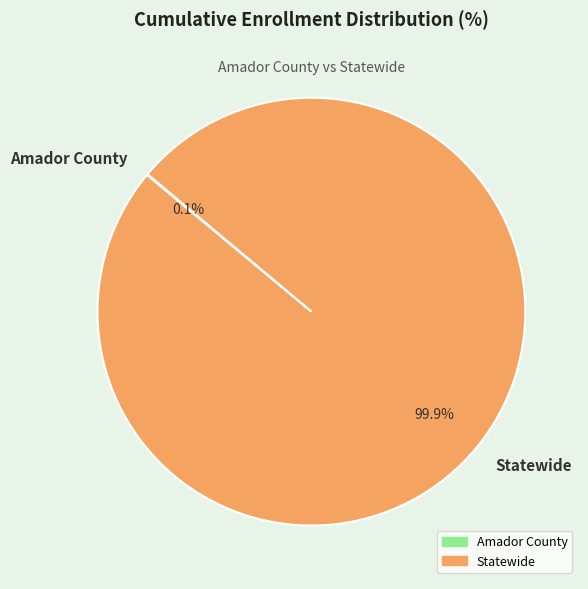

The Statewide slice represents 100% of the pie. True or false?

True